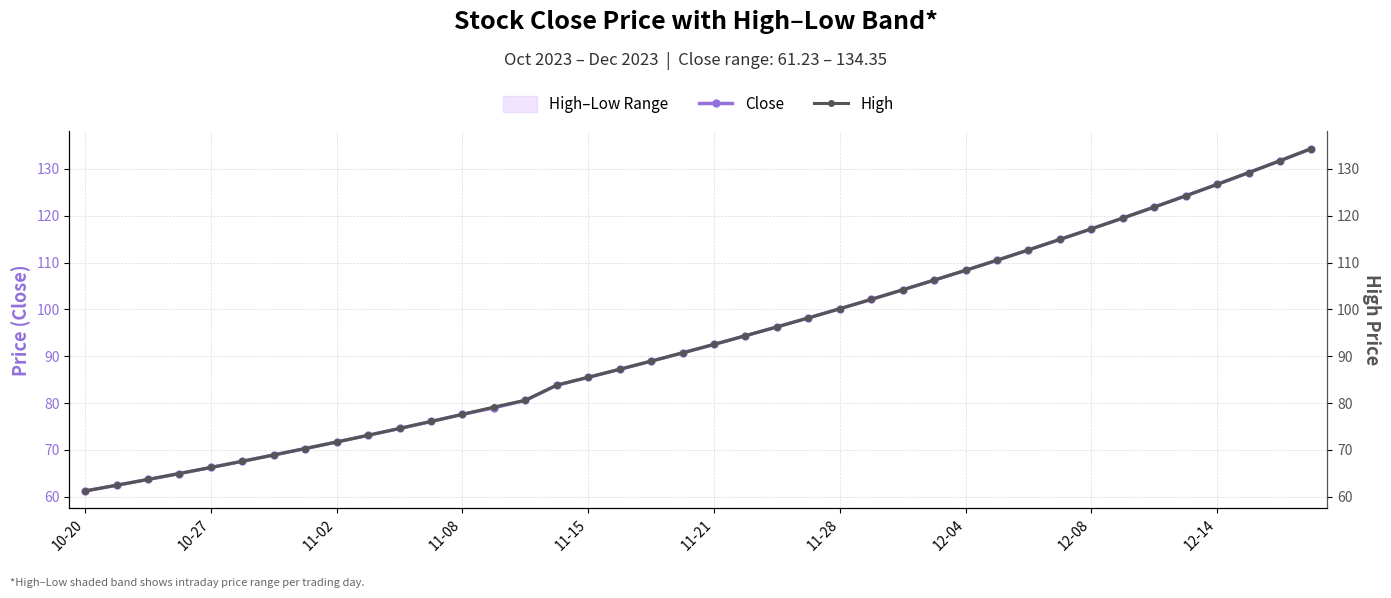

What is the minimum value for Close?

61.2